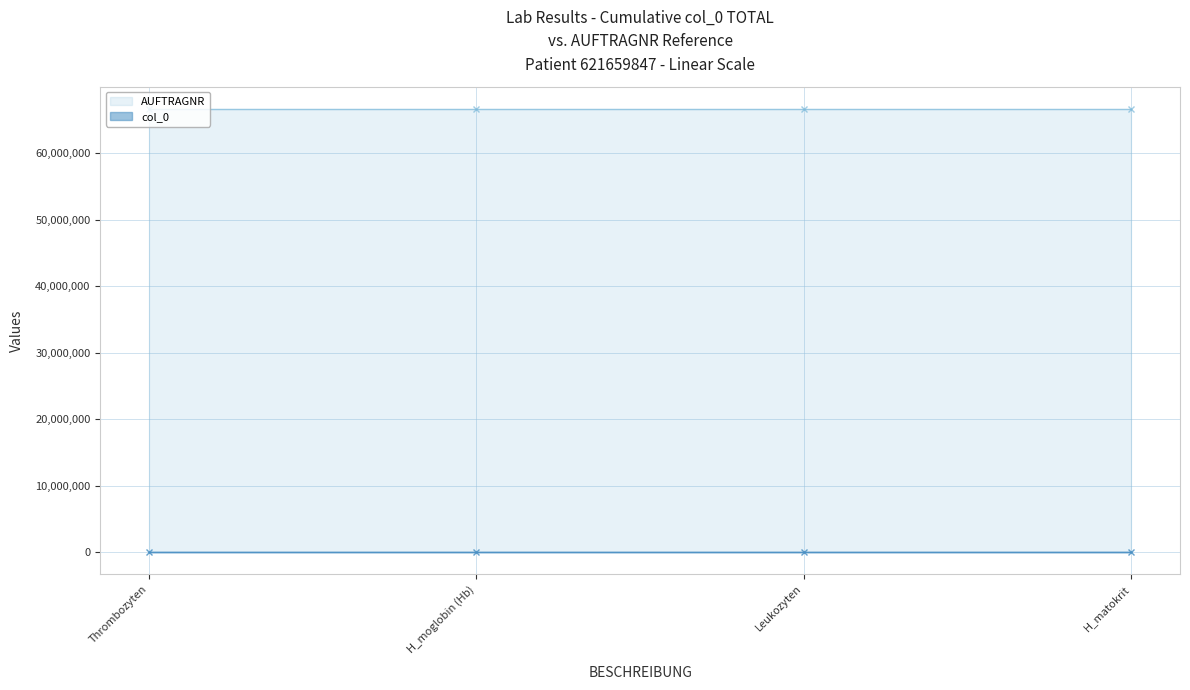

Where is the first local maximum?

Leukozyten